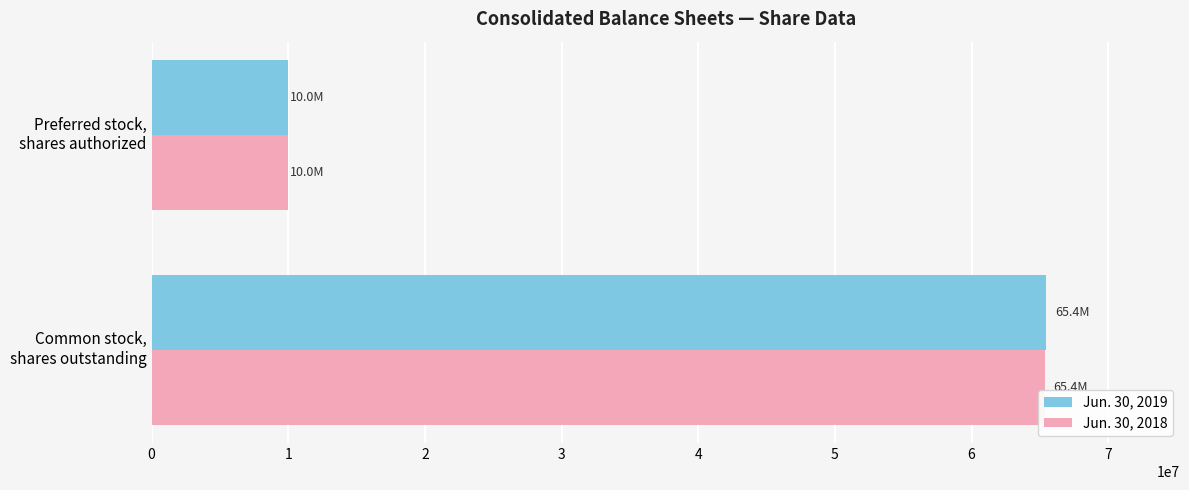

What is the greatest value displayed?

65440492